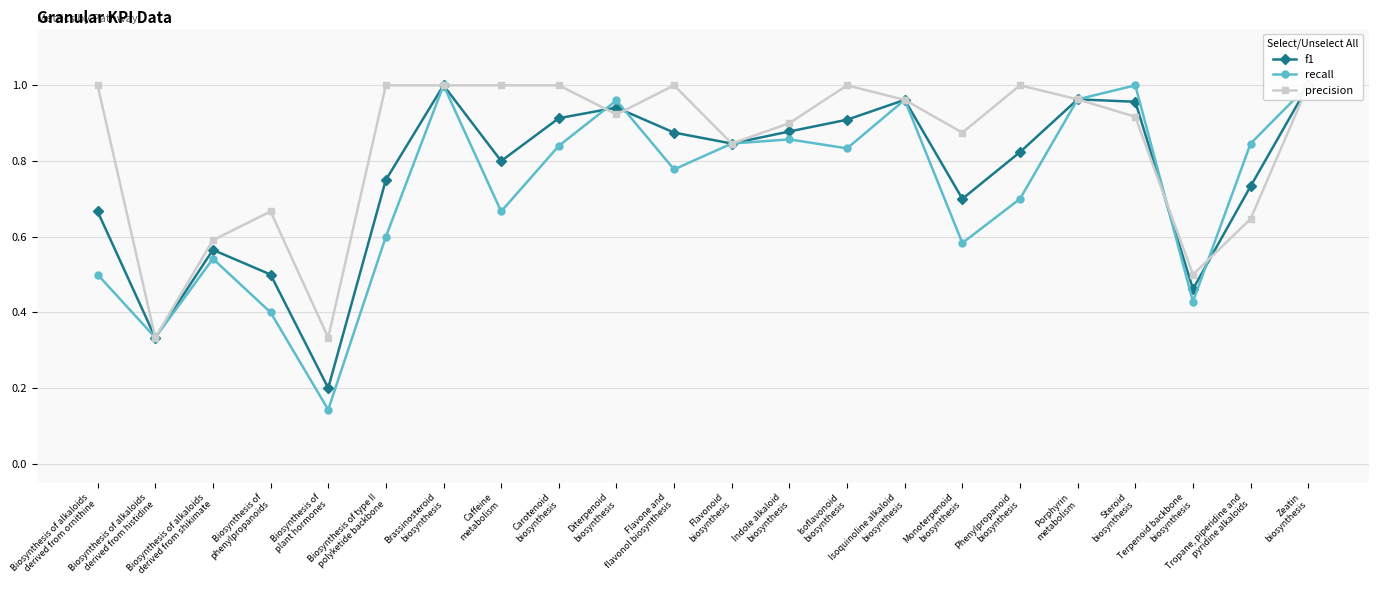

Which series has the largest range (max minus min)?

recall